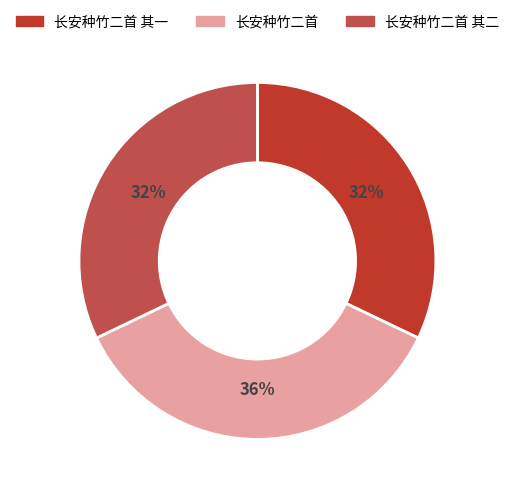

Is the sum of 长安种竹二首 其一 and 长安种竹二首 其二 greater than half?

Yes